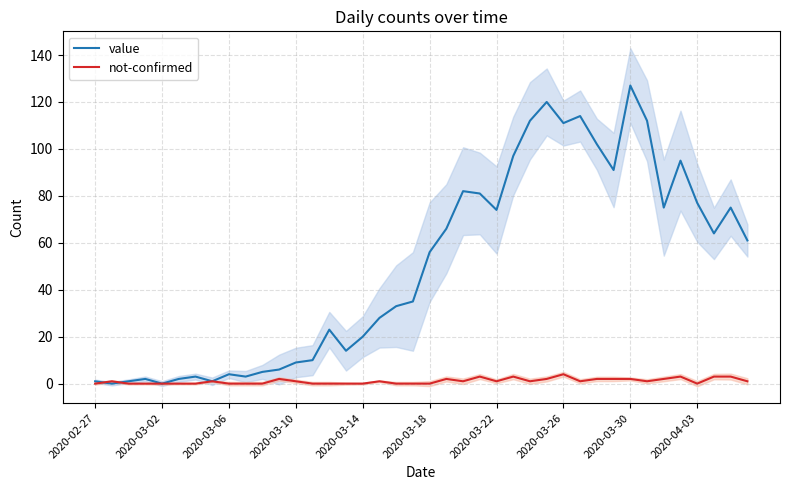

Rank the series by their average value, from lowest to highest.

not-confirmed, value